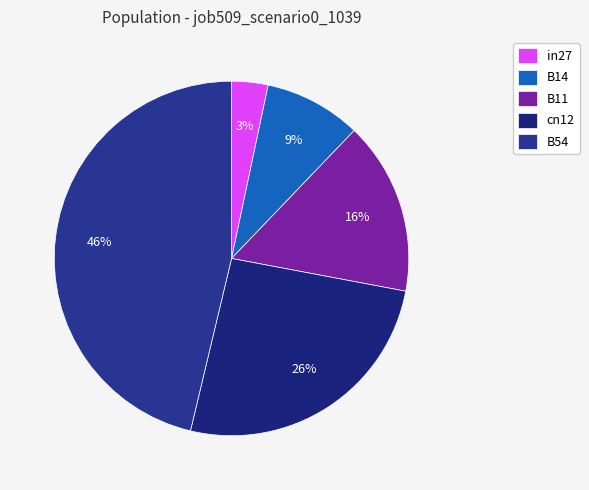

To the nearest percent, what is the difference between the B14 and cn12 slice percentages?

17%